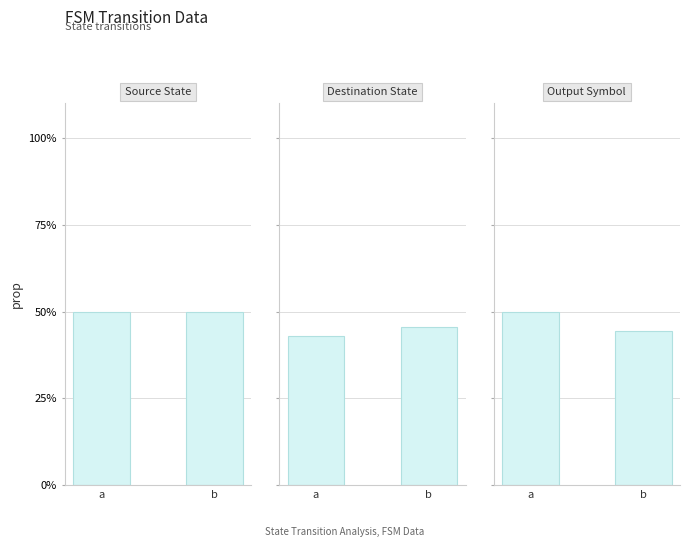

What is the maximum value for Source State?

0.5